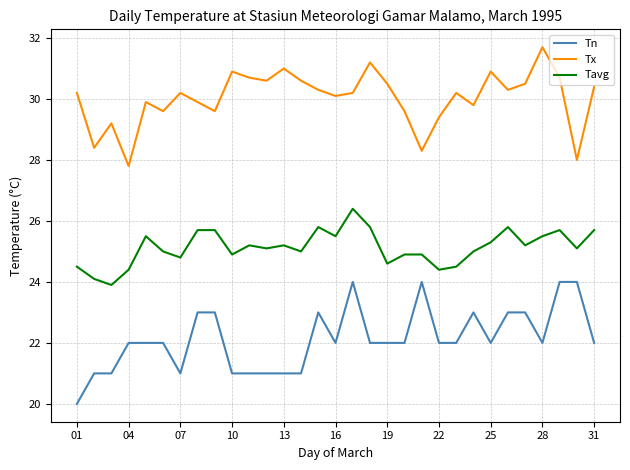

Rank the series by their average value, from highest to lowest.

Tx, Tavg, Tn